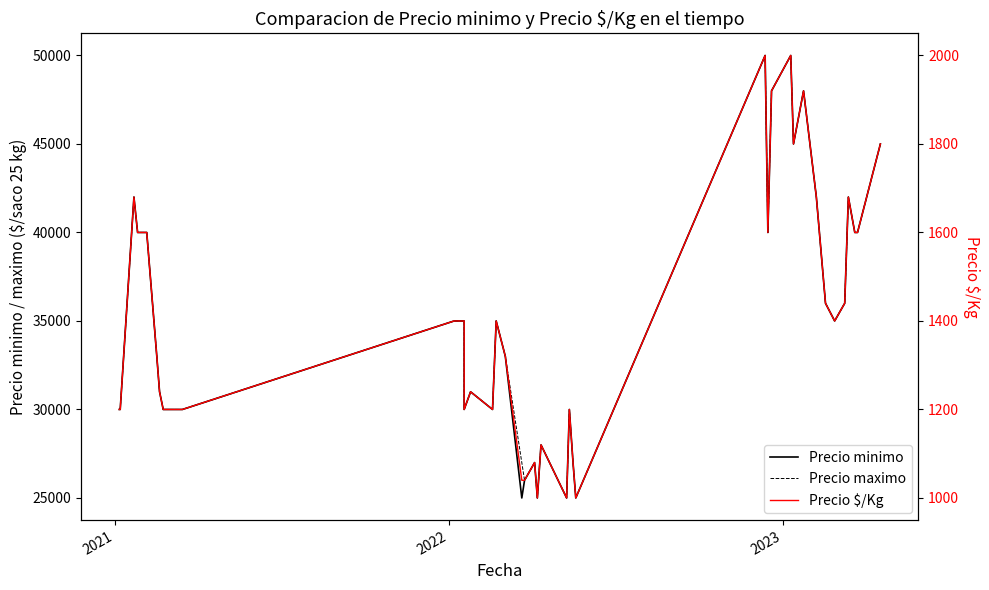

Reading left to right, extract all data points from this chart.

Precio minimo: 30000	30000	42000	40000	40000	33000	31000	30000	30000	35000	35000	35000	30000	31000	30000	35000	33000	25000	26000	27000	25000	28000	25000	30000	27000	25000	50000	40000	48000	50000	45000	48000	42000	36000	35000	36000	42000	40000	40000	45000
Precio maximo: 30000	30000	42000	40000	40000	33000	31000	30000	30000	35000	35000	35000	30000	31000	30000	35000	33000	27000	26000	27000	25000	28000	25000	30000	27000	25000	50000	40000	48000	50000	45000	48000	42000	36000	35000	36000	42000	40000	40000	45000
Precio $/Kg: 1200	1200	1680	1600	1600	1320	1240	1200	1200	1400	1400	1400	1200	1240	1200	1400	1320	1040	1040	1080	1000	1120	1000	1200	1080	1000	2000	1600	1920	2000	1800	1920	1680	1440	1400	1440	1680	1600	1600	1800